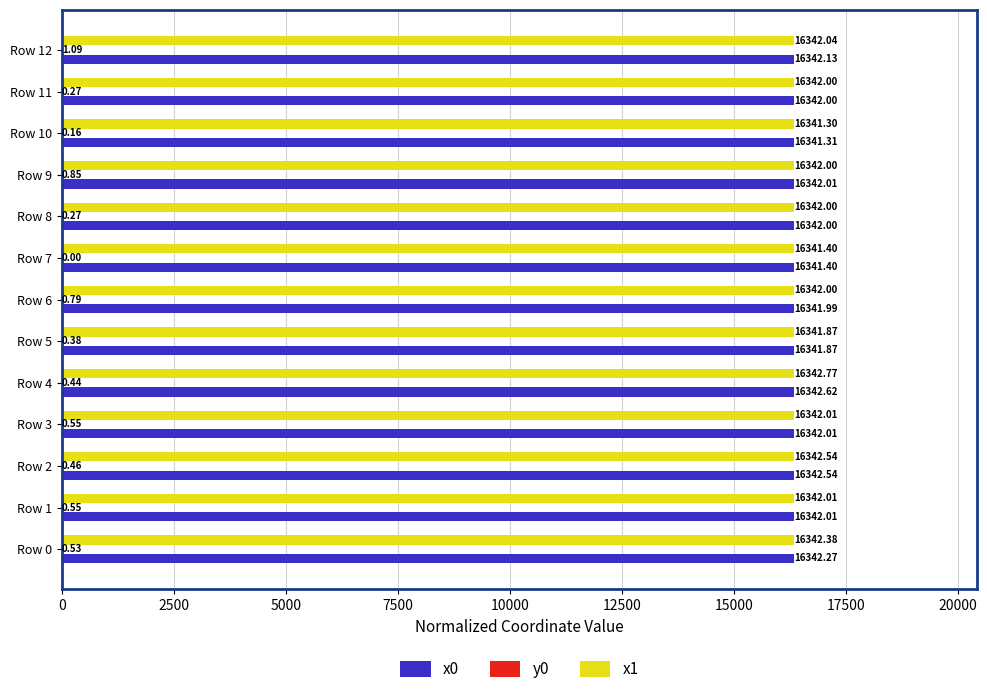

At which category is the sum across all series the highest?

Row 4